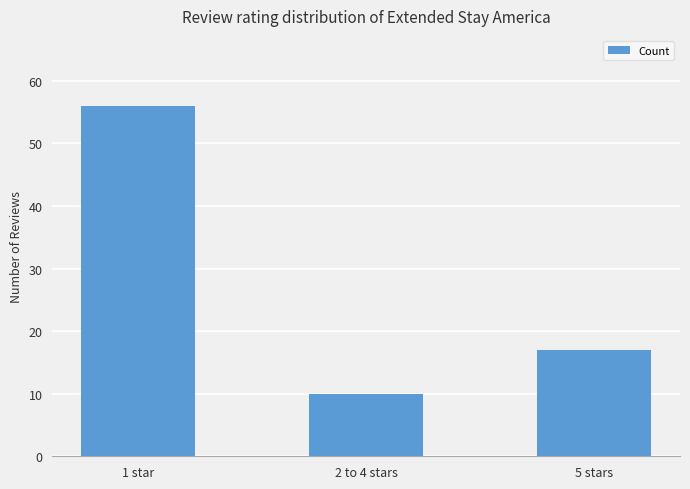

What is the change in value from 1 star to 2 to 4 stars?

-46